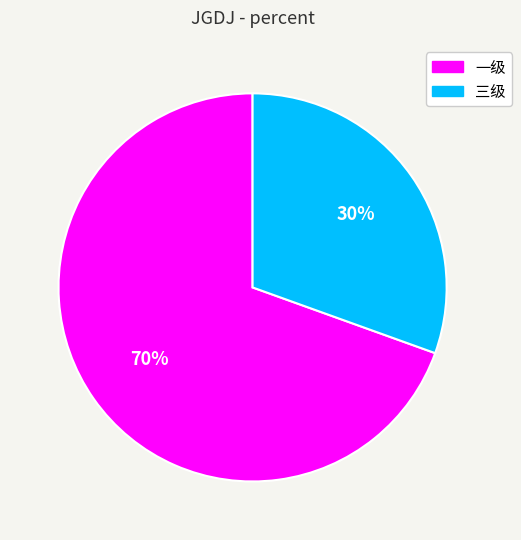

The 一级 slice represents 58% of the pie. True or false?

False